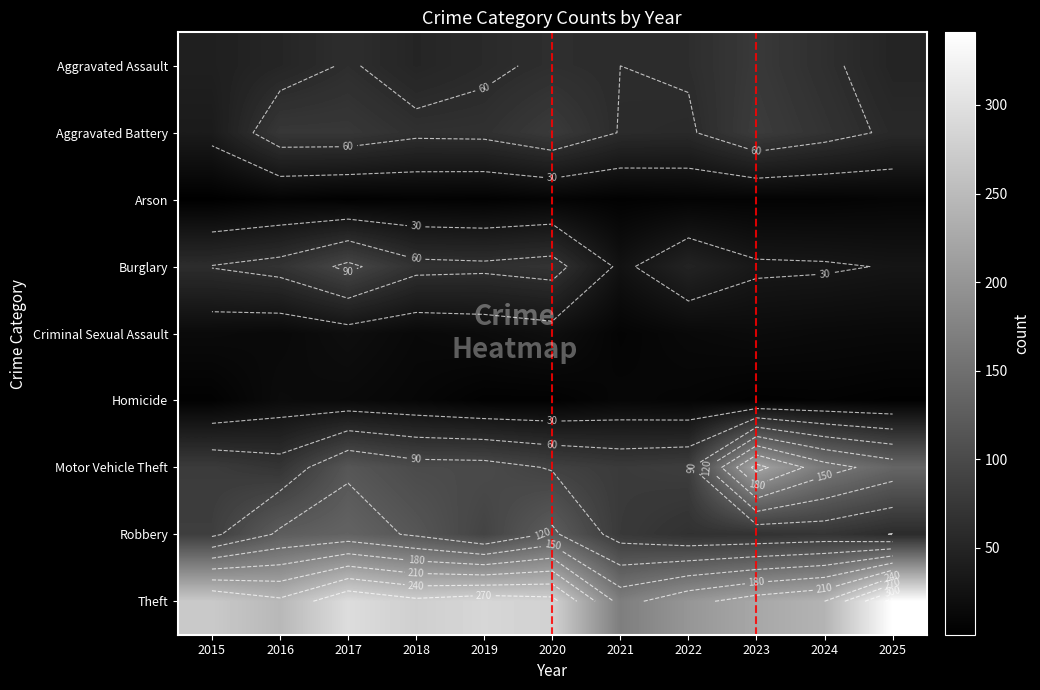

At how many categories does at least one series exceed 117?

11